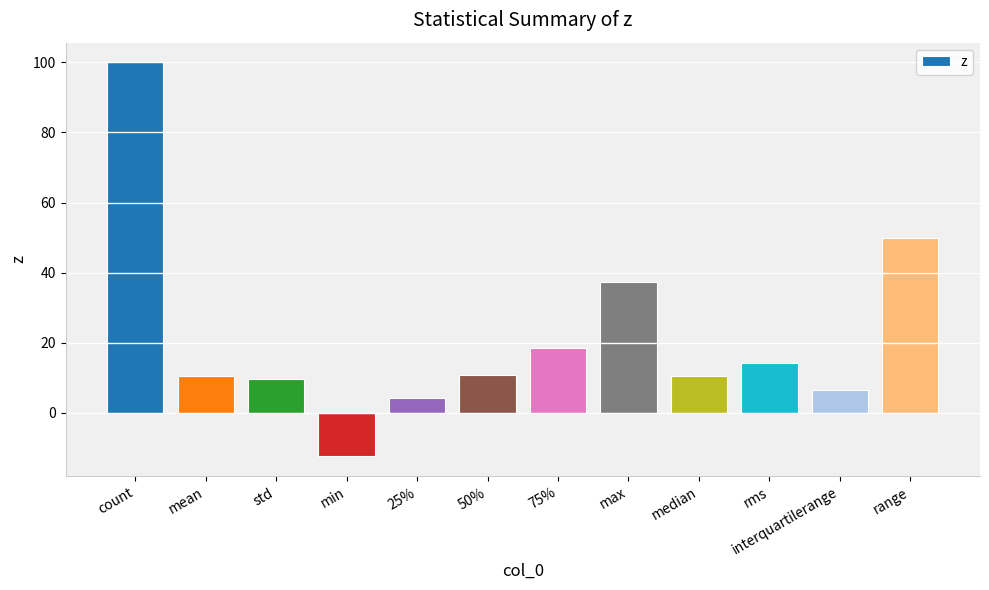

Which category has the highest value across all series?

count